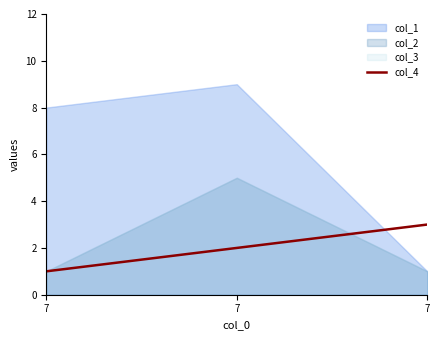

True or false: the data shows 2 at 7.

True